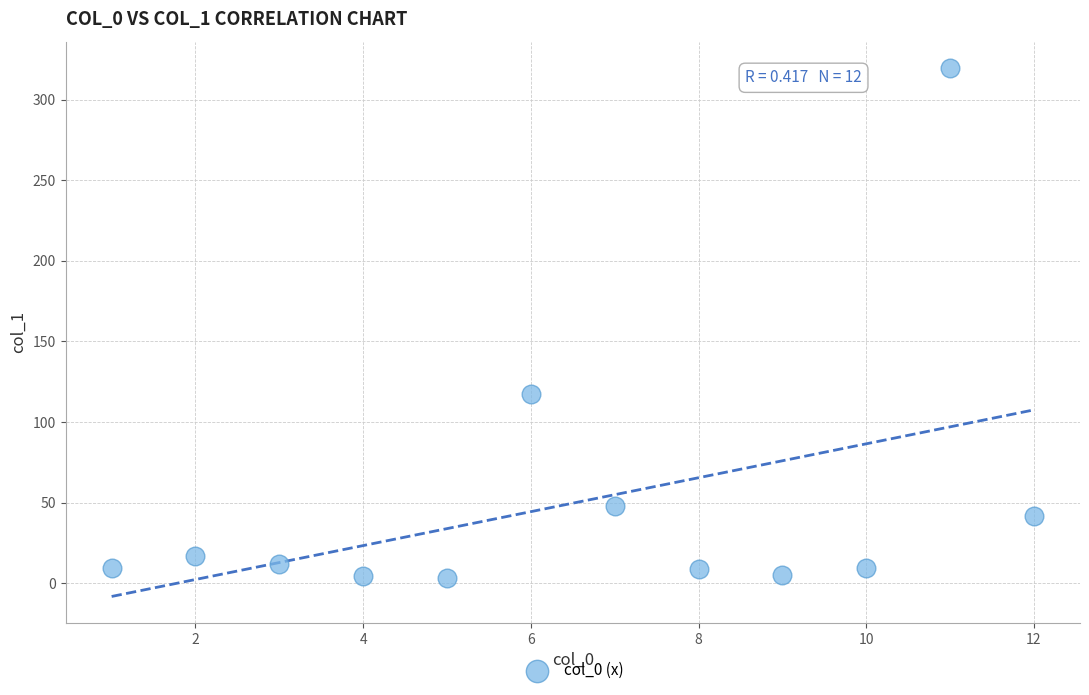

What Y value in the scatter plot is closest to 161?

117.7